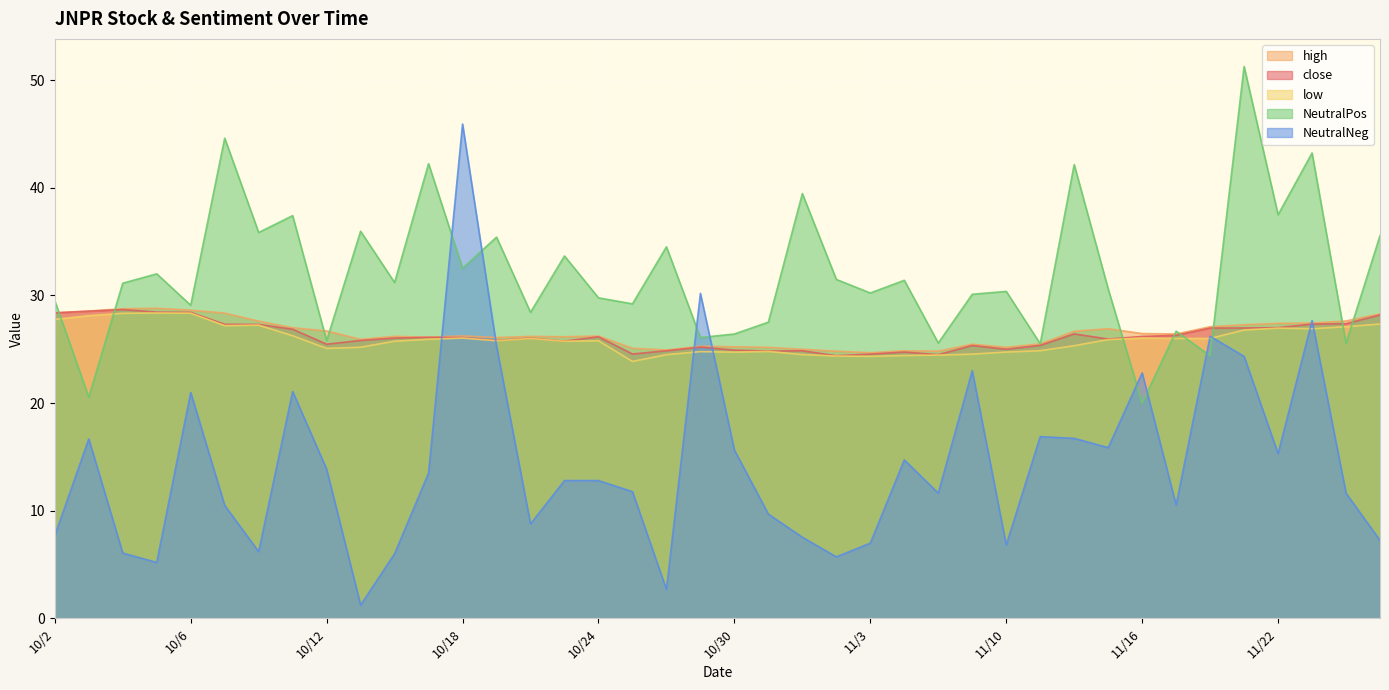

How many data points does each series have?

40